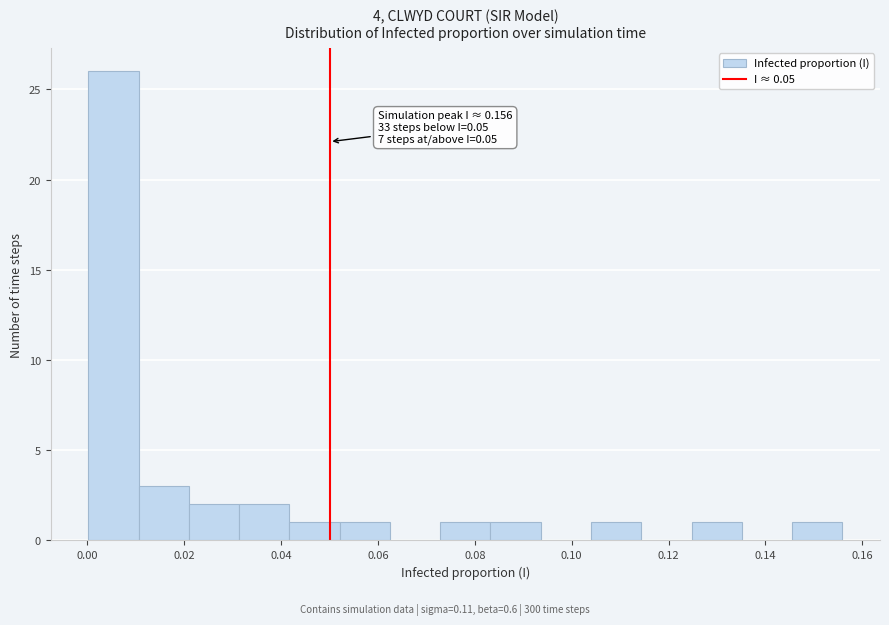

Which range on the x-axis has the tallest bar?

0.000 to 0.010